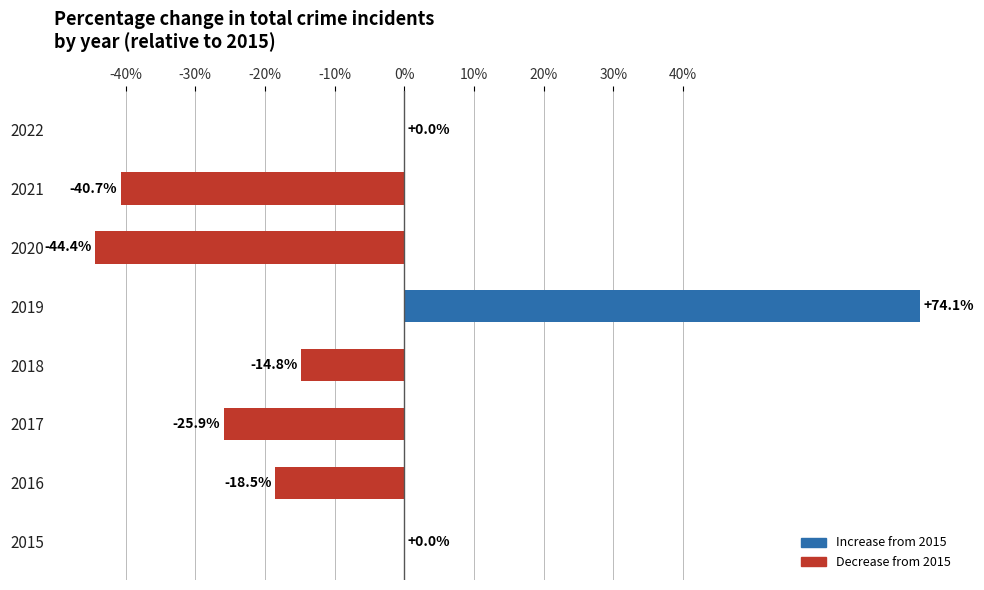

The value at 2021 is -57.4. True or false?

False